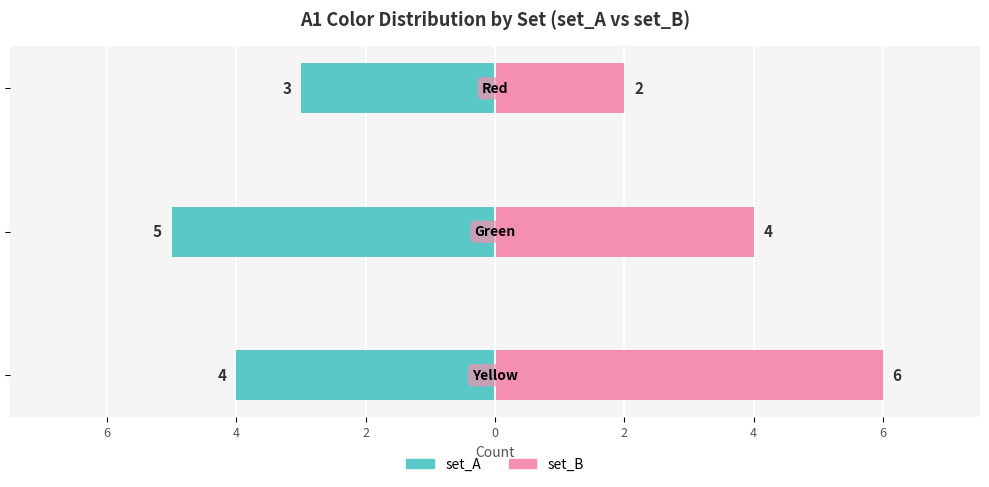

The set_B series shows 2 at 6. True or false?

False